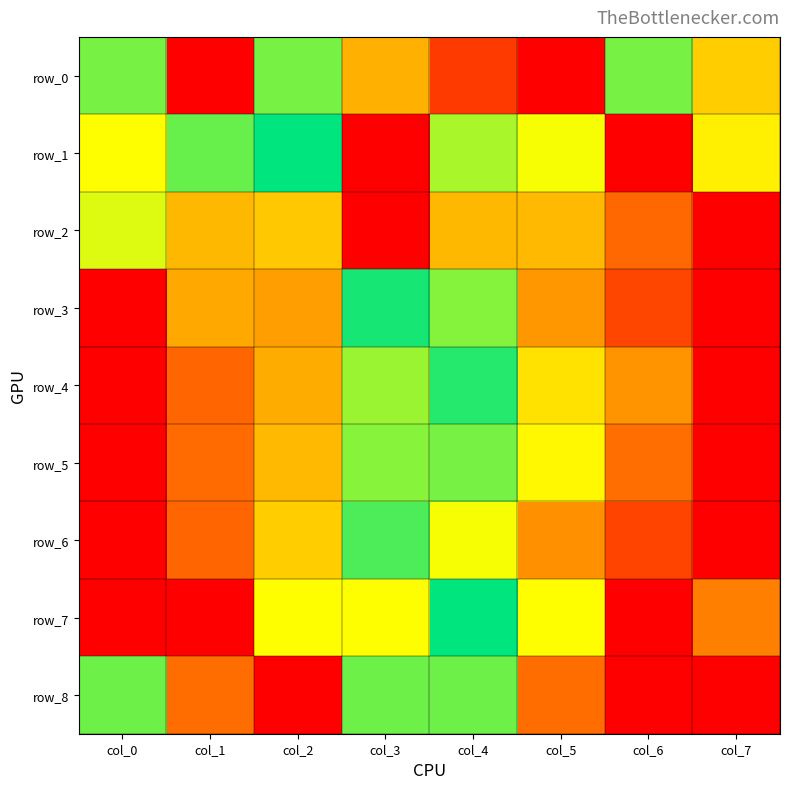

At how many categories does at least one series exceed 0?

8